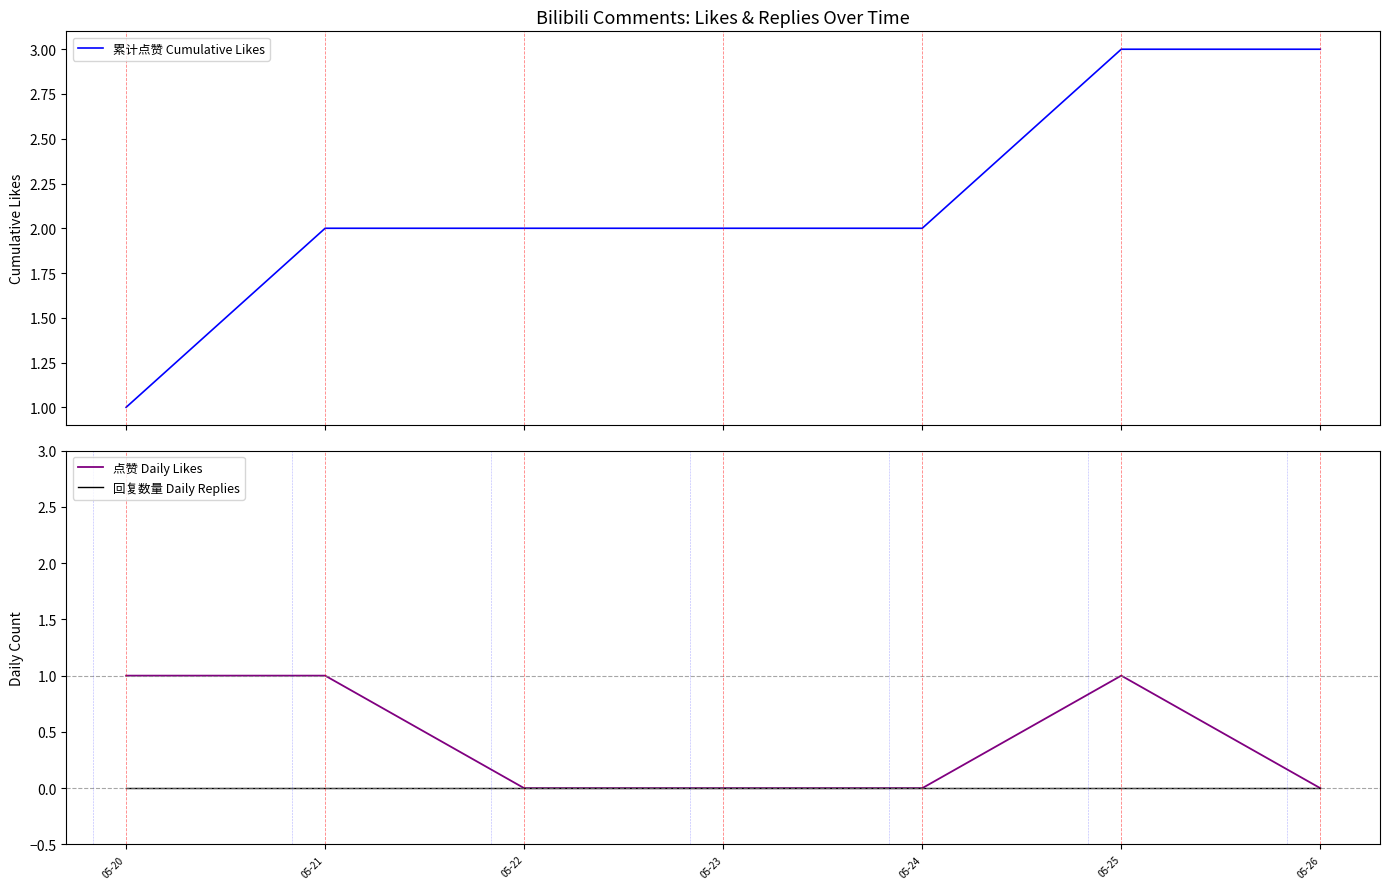

How many categories are shown in the chart?

7